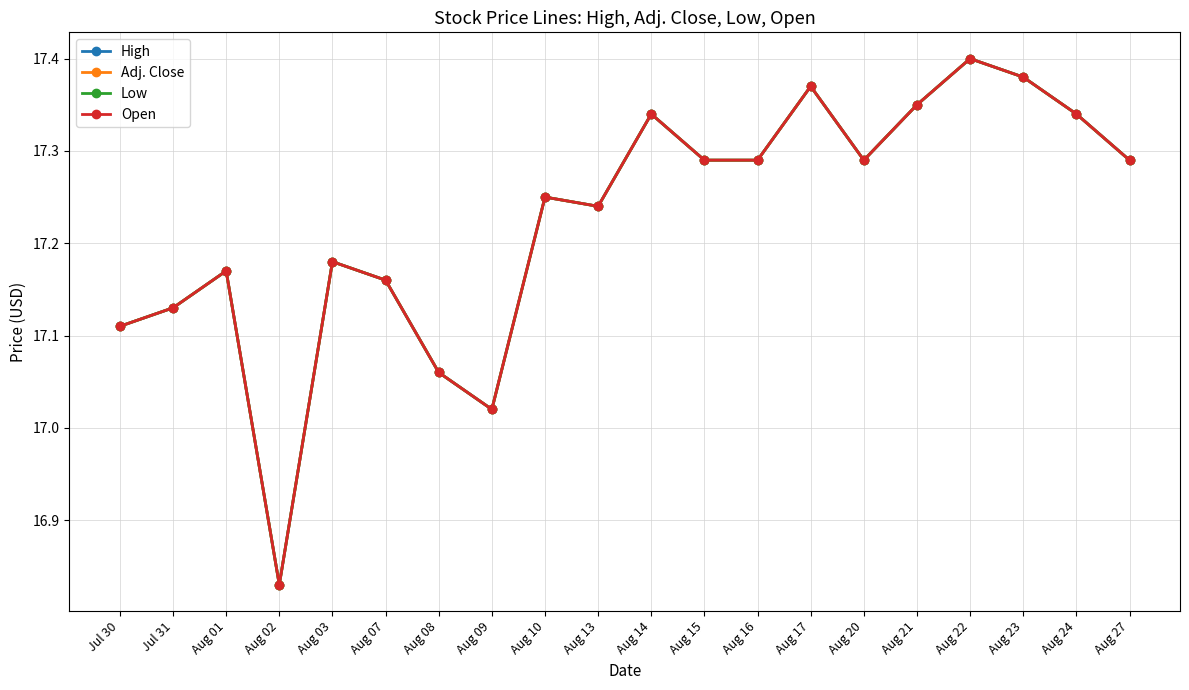

Is this an area chart (filled region under the line)?

No